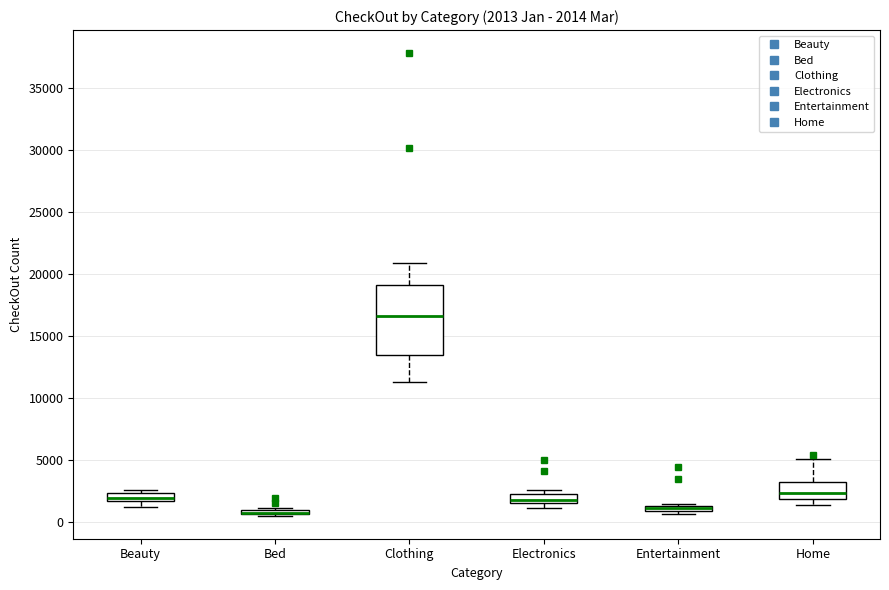

Comparing the boxes themselves (not the whiskers), which one is the tallest?

Clothing